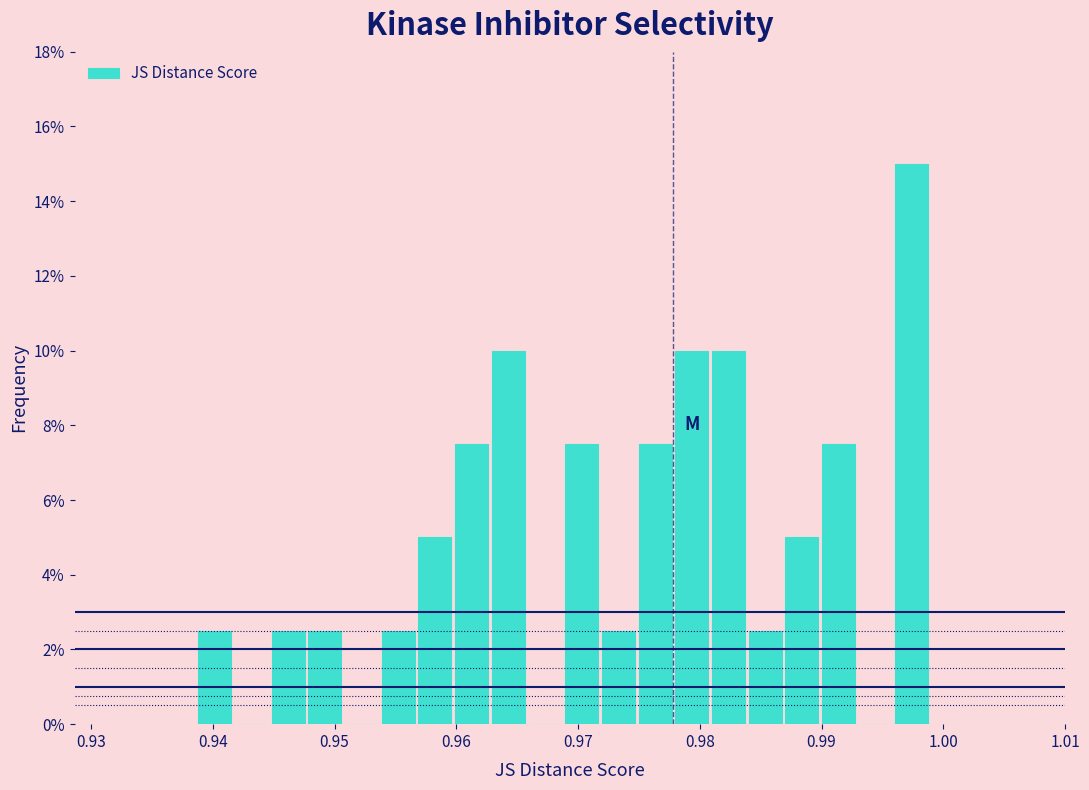

Read against the x-axis, roughly where is the centre of the tallest bar?

0.997